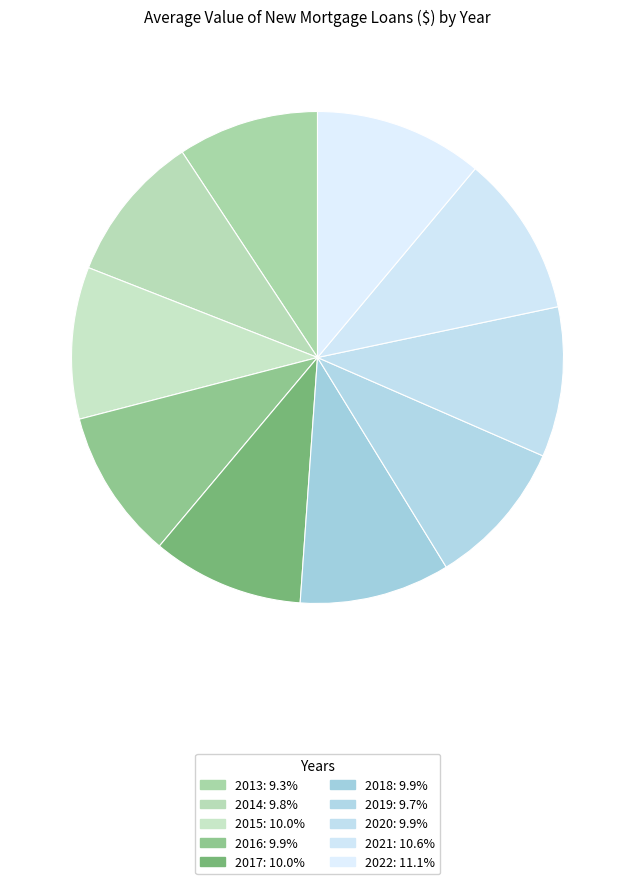

Is there a majority slice in this chart?

No